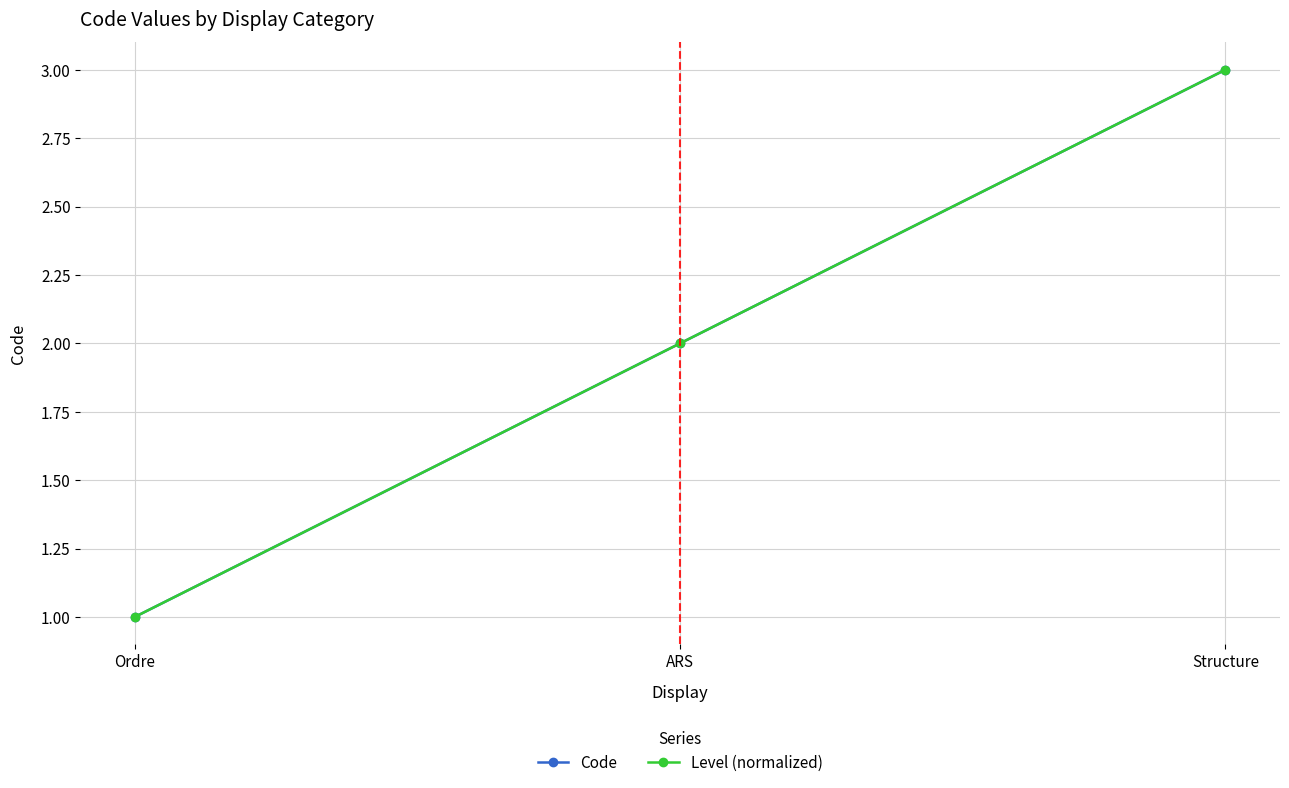

Which series has the widest spread of values?

Code